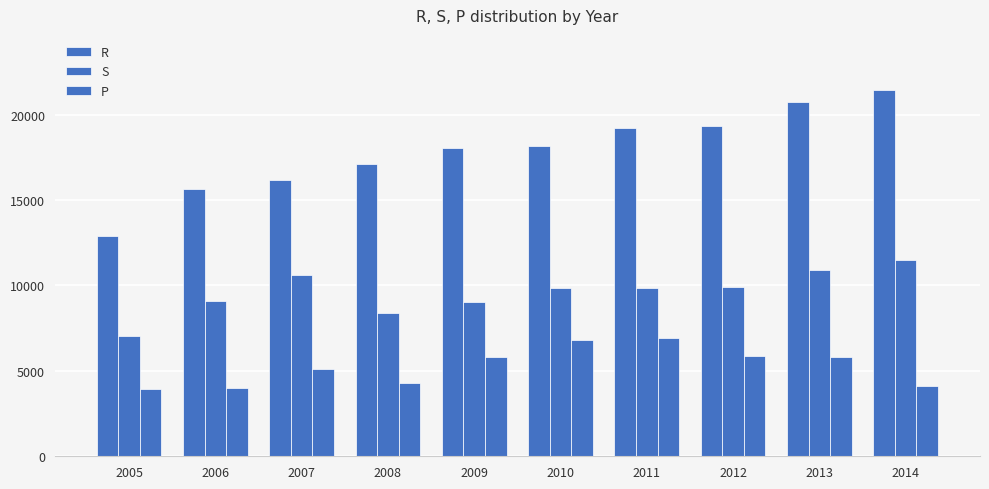

At which category is the sum across all series the highest?

2013